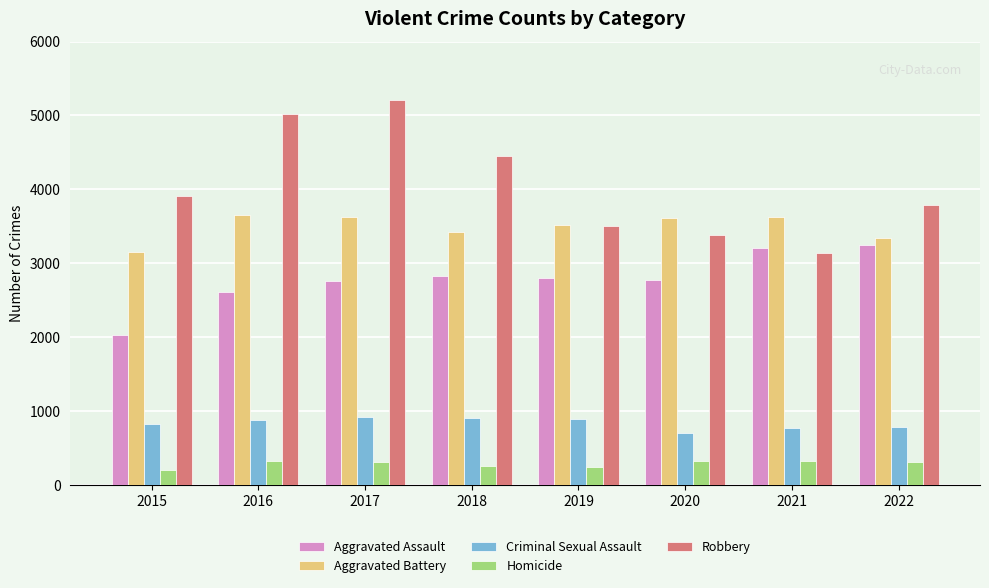

What is the maximum value shown in the chart?

5209